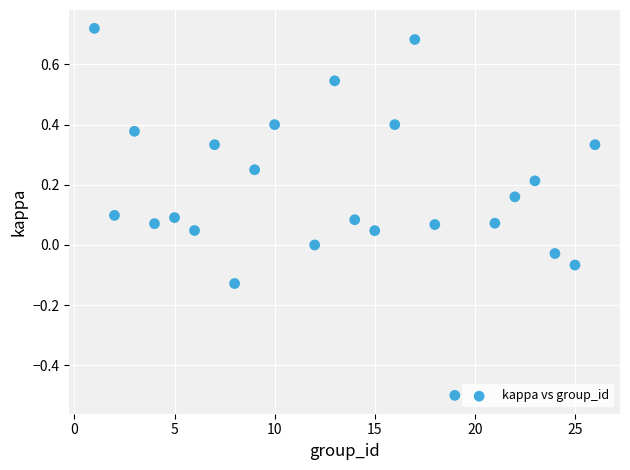

What is the range of Y values (max minus min)?

1.2